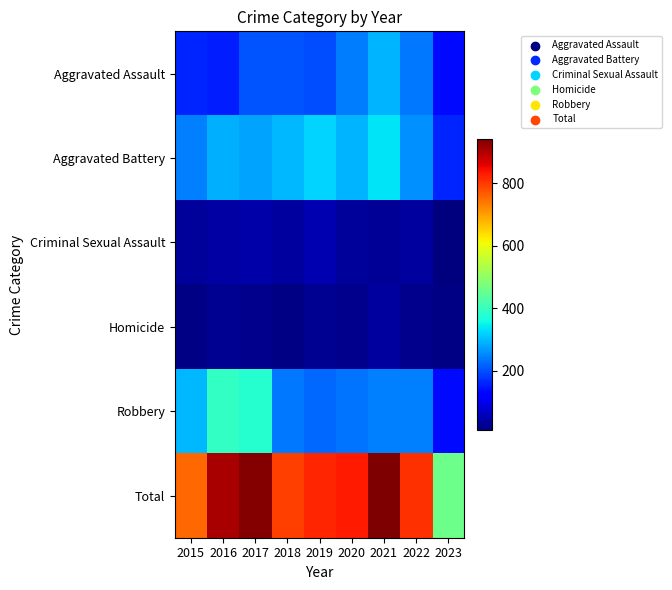

Reading left to right, transcribe all the data shown in this chart.

Aggravated Assault: 2015=160	2016=154	2017=207	2018=206	2019=197	2020=242	2021=292	2022=239	2023=136
Aggravated Battery: 2015=246	2016=288	2017=277	2018=297	2019=321	2020=294	2021=336	2022=261	2023=160
Criminal Sexual Assault: 2015=34	2016=43	2017=47	2018=40	2019=51	2020=36	2021=32	2022=40	2023=11
Homicide: 2015=17	2016=29	2017=24	2018=15	2019=27	2020=24	2021=37	2022=23	2023=16
Robbery: 2015=297	2016=394	2017=381	2018=237	2019=224	2020=233	2021=244	2022=244	2023=136
Total: 2015=754	2016=908	2017=936	2018=795	2019=820	2020=829	2021=941	2022=807	2023=459